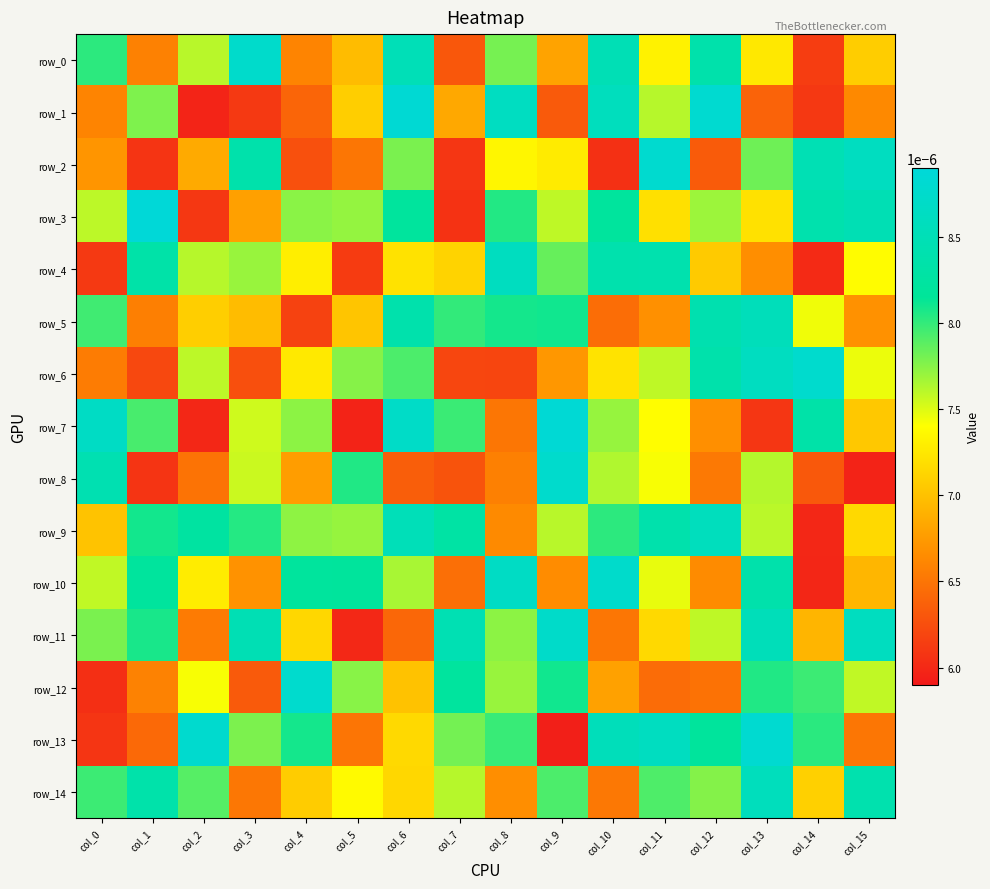

Rank the series by their maximum value, from highest to lowest.

row_3, row_7, row_1, row_13, row_2, row_6, row_12, row_8, row_0, row_10, row_11, row_4, row_9, row_14, row_5